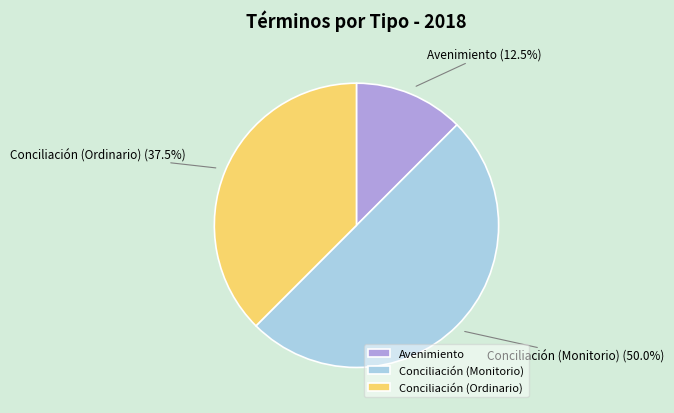

Which category has the smallest portion of the pie?

Avenimiento